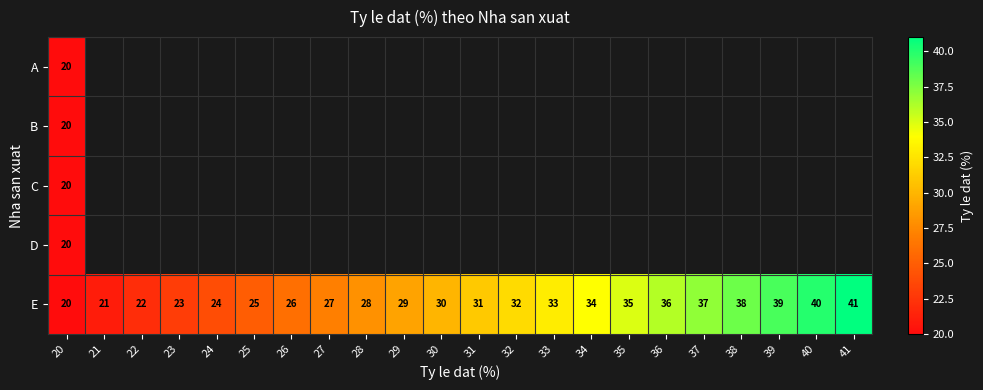

Is it true that E equals 30 at 30?

True